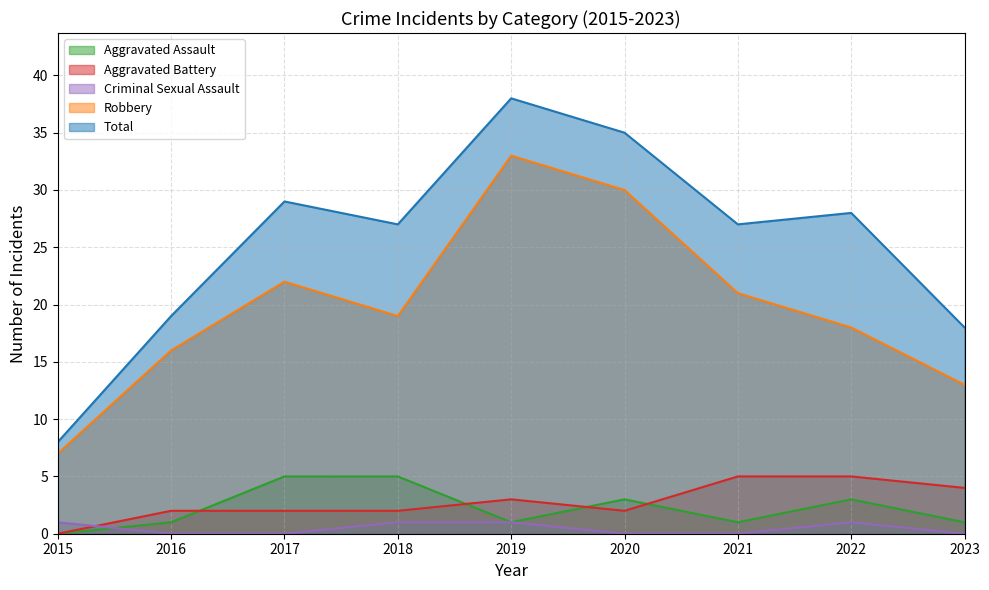

The Aggravated Battery series shows 2 at 2020. True or false?

True